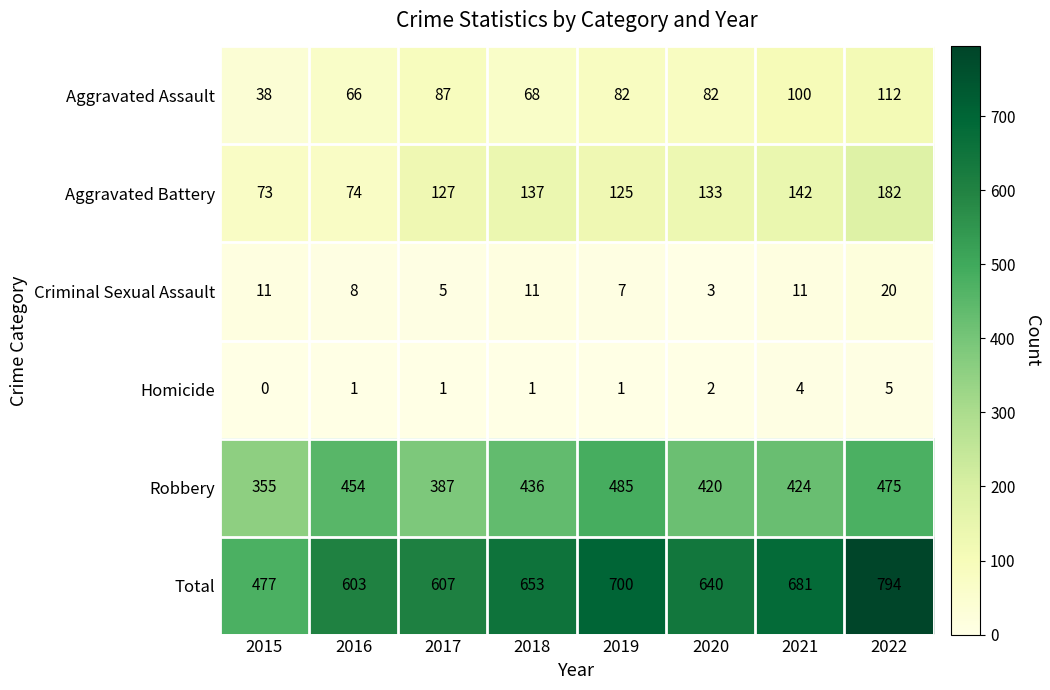

Between 2021 and 2022, which series saw the biggest shift?

Total